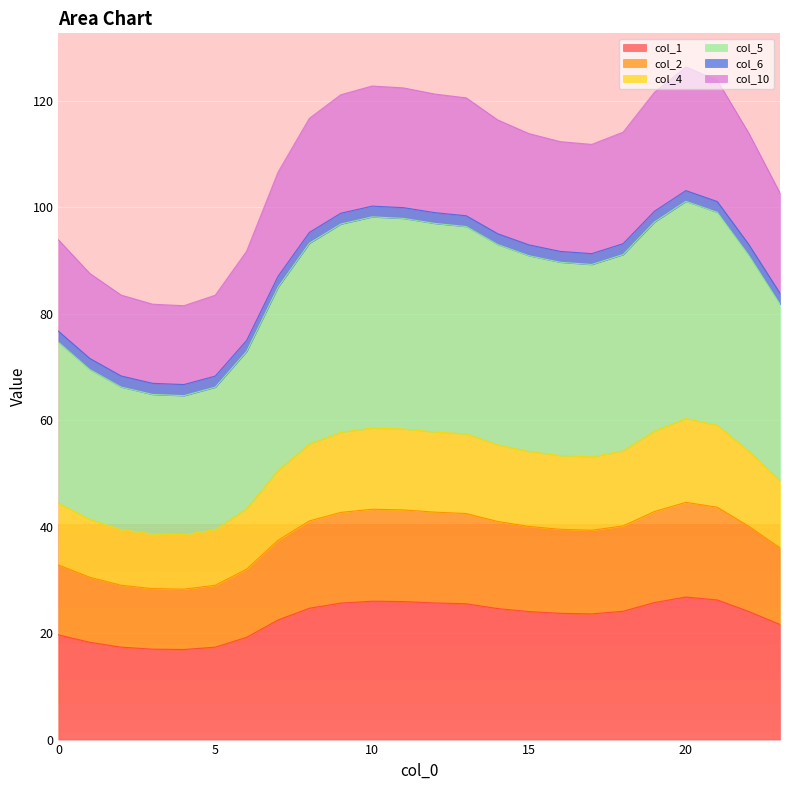

What is the lowest value of the col_1 series?

16.9